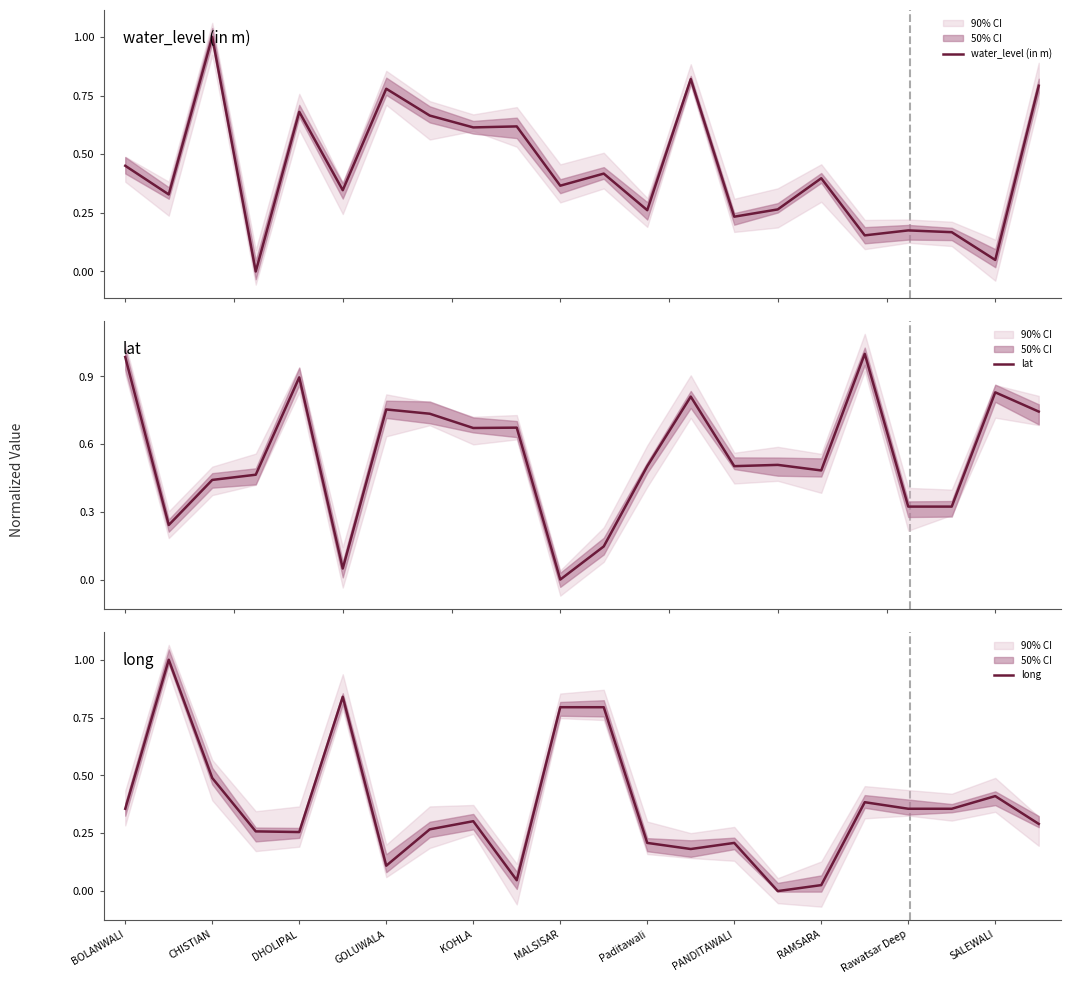

Is it true that long equals 0.5 at DHOLIPAL?

False